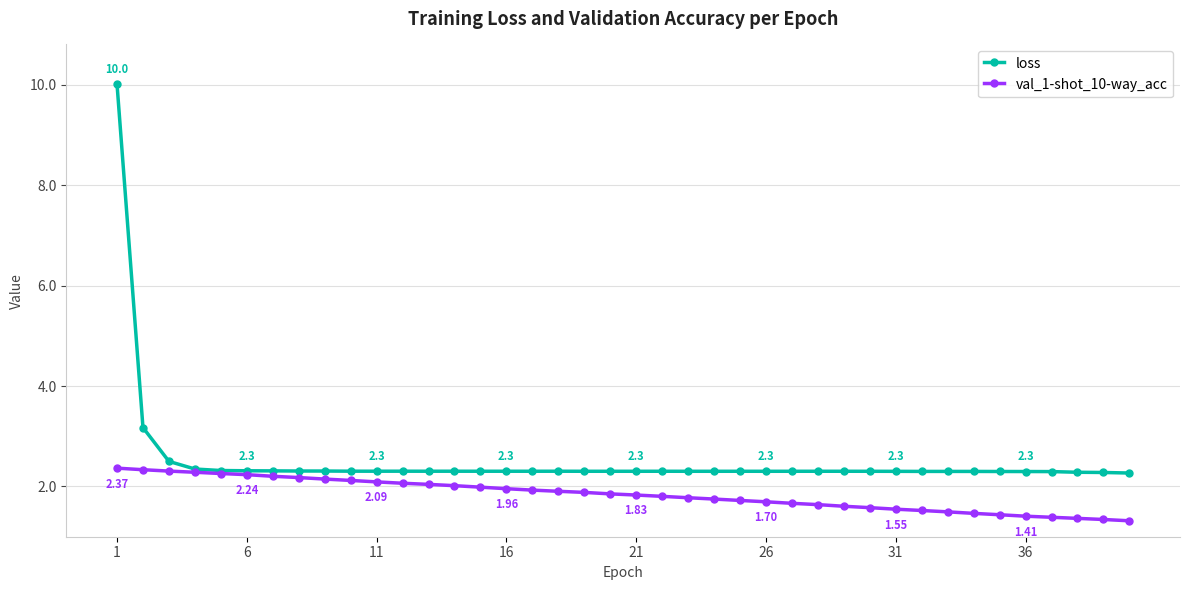

Which series has the largest range (max minus min)?

loss